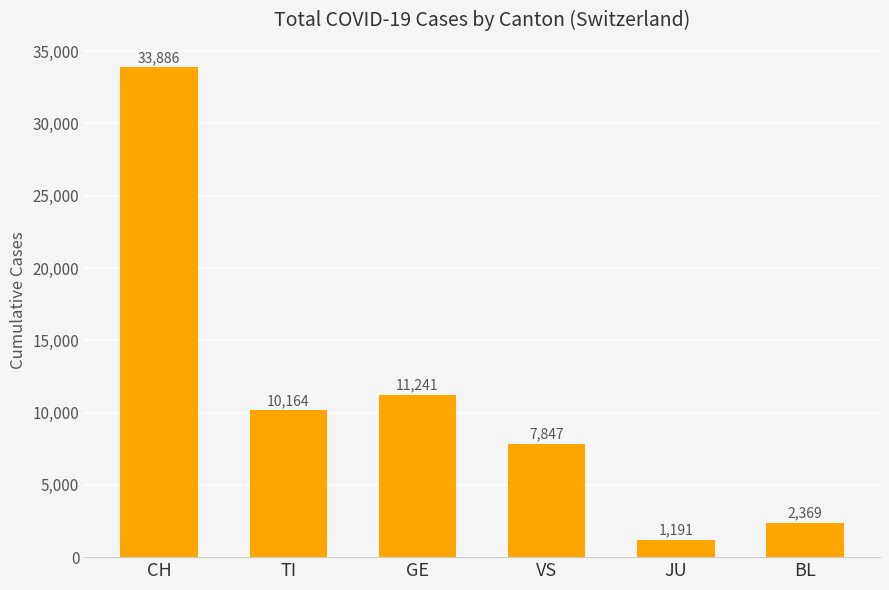

Is it true that the value at TI is 10164?

True